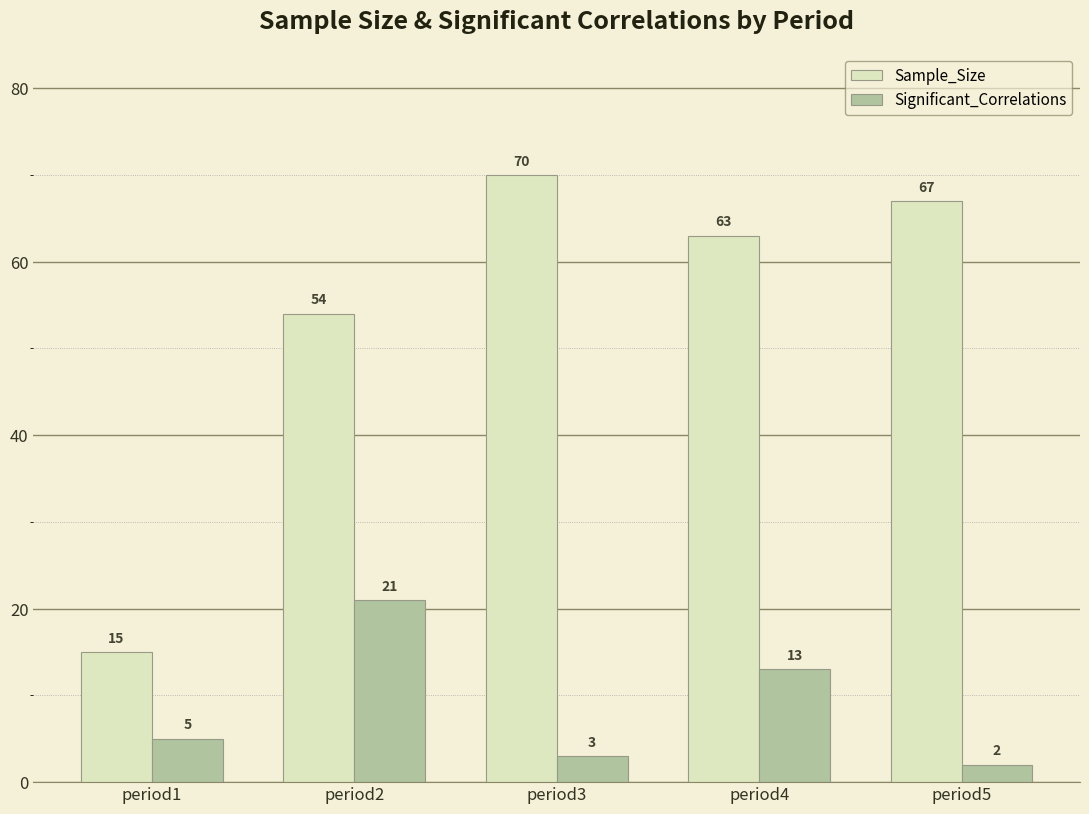

At period1, list the series in order from smallest to largest.

Significant_Correlations, Sample_Size